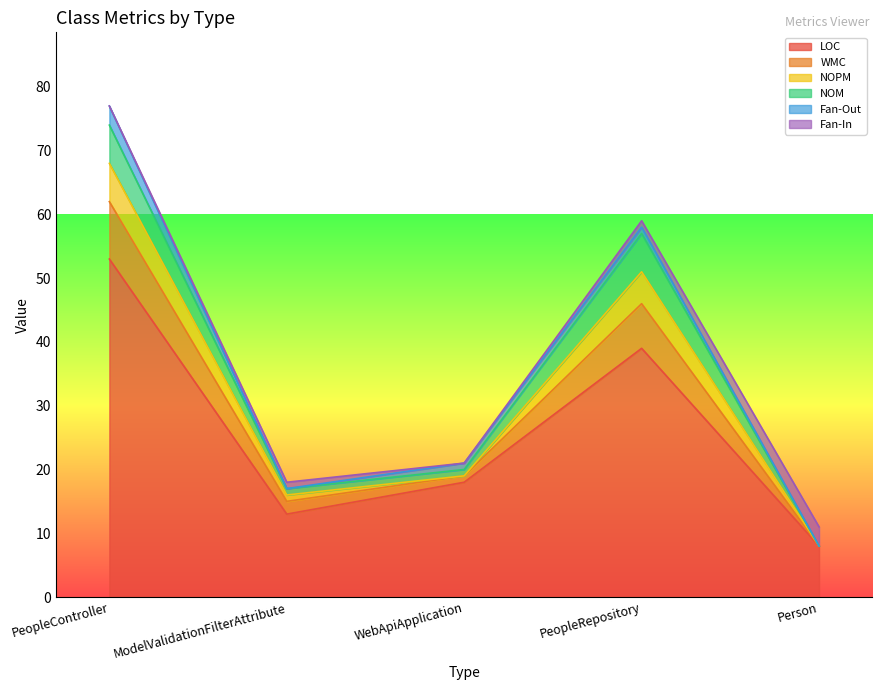

At which label does LOC reach its peak?

PeopleController